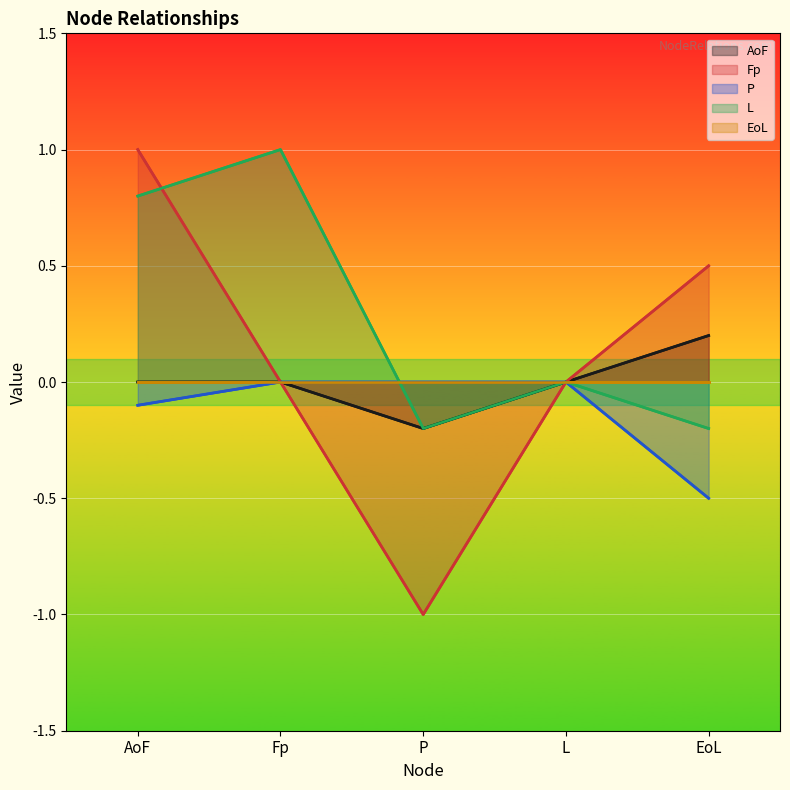

In L, how many points are higher than both neighbors (excluding endpoints)?

2